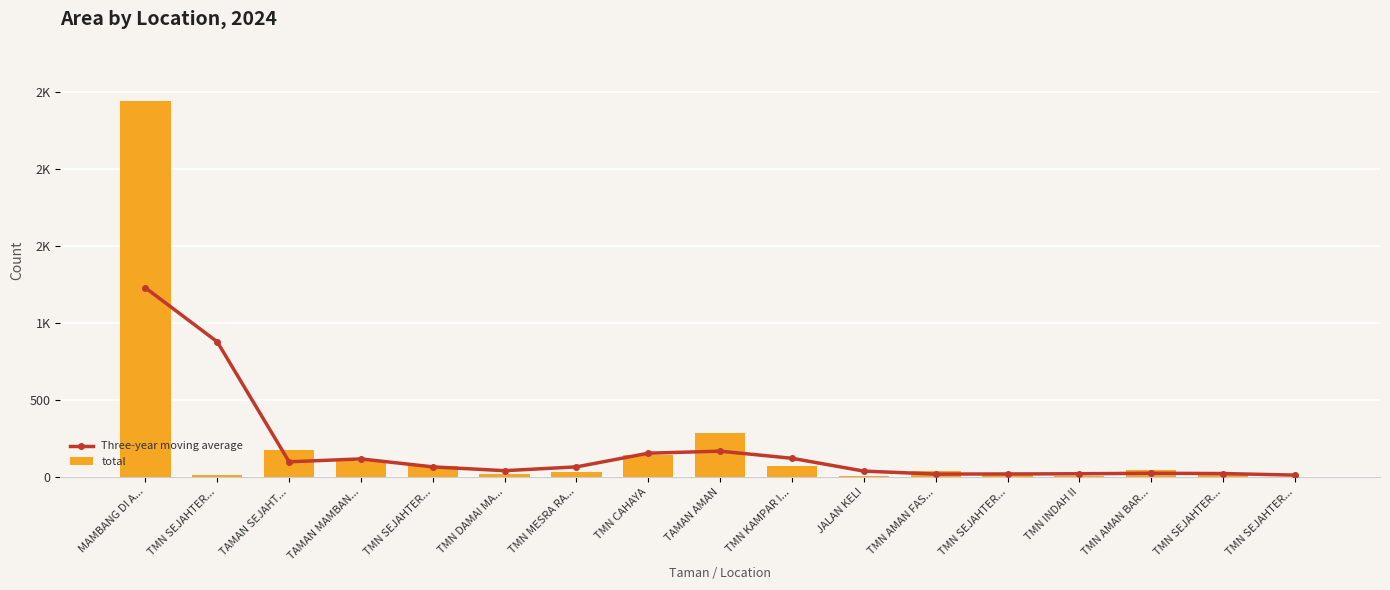

Reading right to left, transcribe all the data shown in this chart.

Three-year moving average: 12.0	22.0	24.0	20.7	19.3	18.7	38.0	121.0	167.3	154.0	65.3	40.7	65.3	117.0	98.3	876.7	1227.0
total: 1.0	23.0	42.0	7.0	13.0	38.0	5.0	71.0	287.0	144.0	31.0	21.0	70.0	105.0	176.0	14.0	2440.0